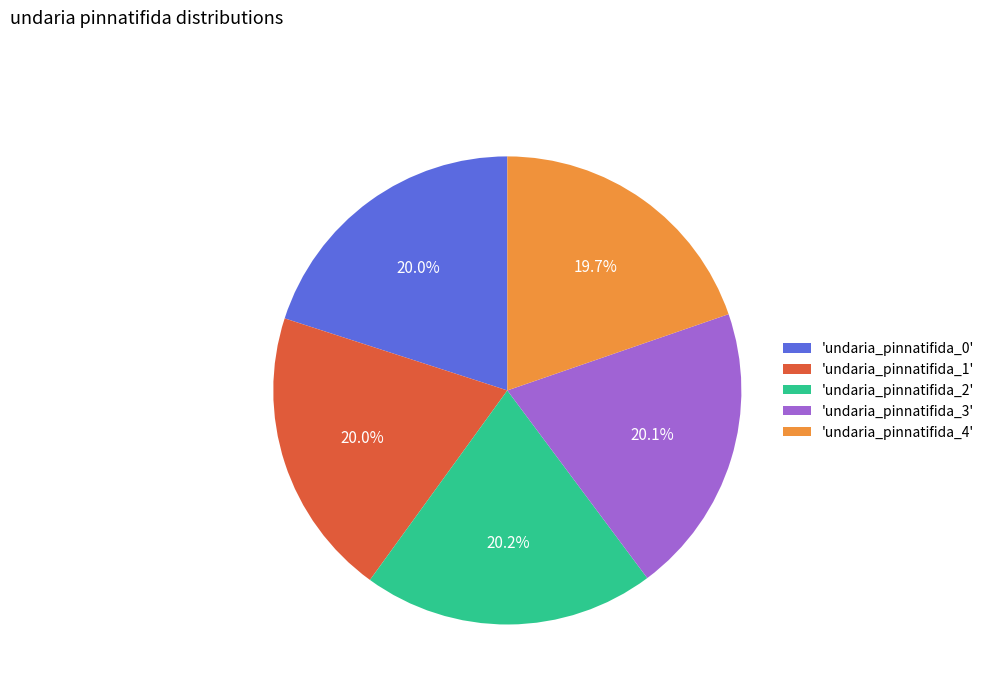

Does 'undaria_pinnatifida_3' account for over 50% of the chart?

No